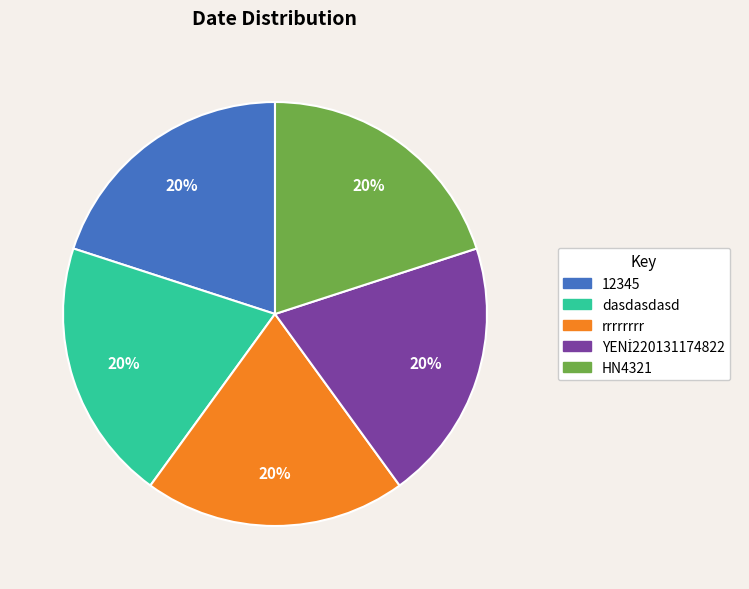

To the nearest percent, what is the combined percentage of rrrrrrrr and HN4321?

40%